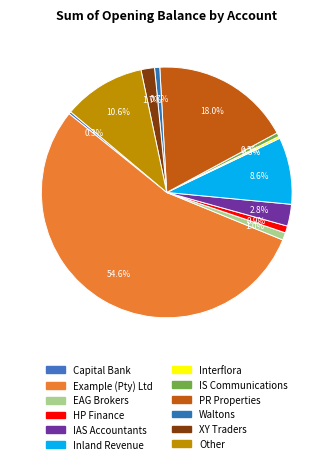

Does PR Properties account for over 50% of the chart?

No